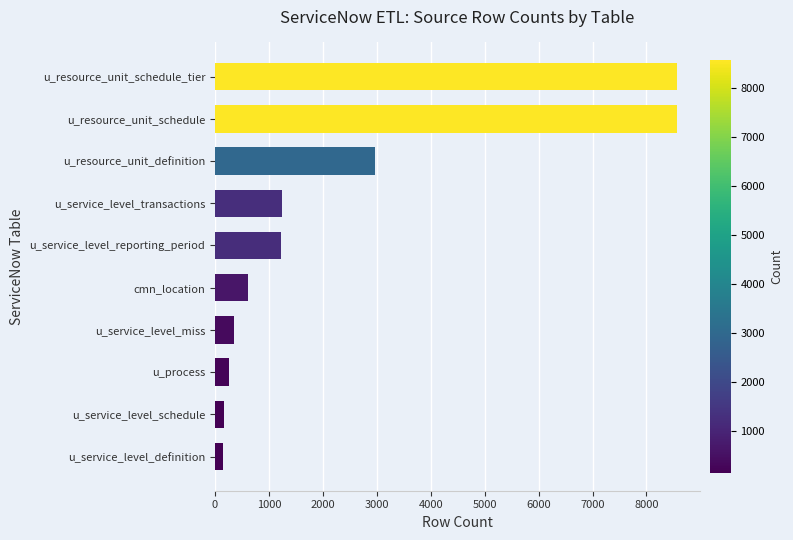

What is the maximum value shown in the chart?

8561